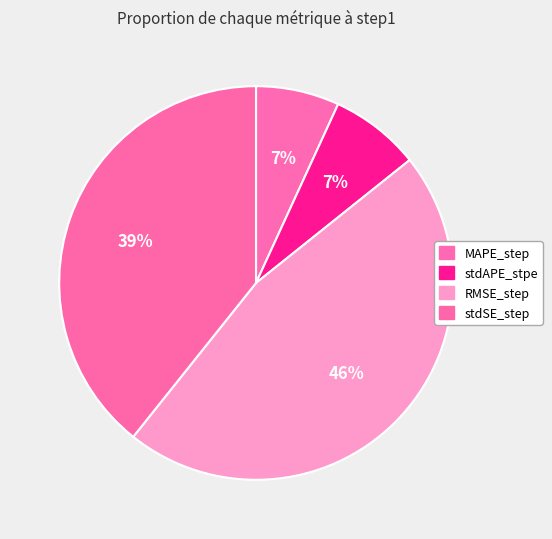

How many slices are in this pie chart?

4